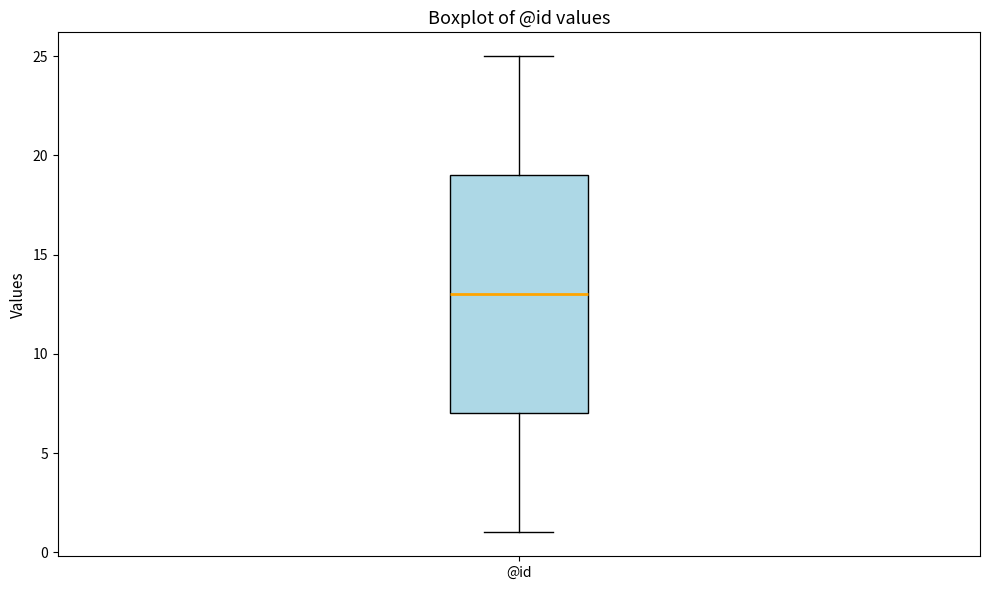

Transcribe this box plot: give where the median line is, the range the box spans, and where the two whiskers end, as read against the y-axis. The values are not printed on the chart, so give them approximately, as read against the axis.

median 13, box 7 to 19, whiskers 1 to 25